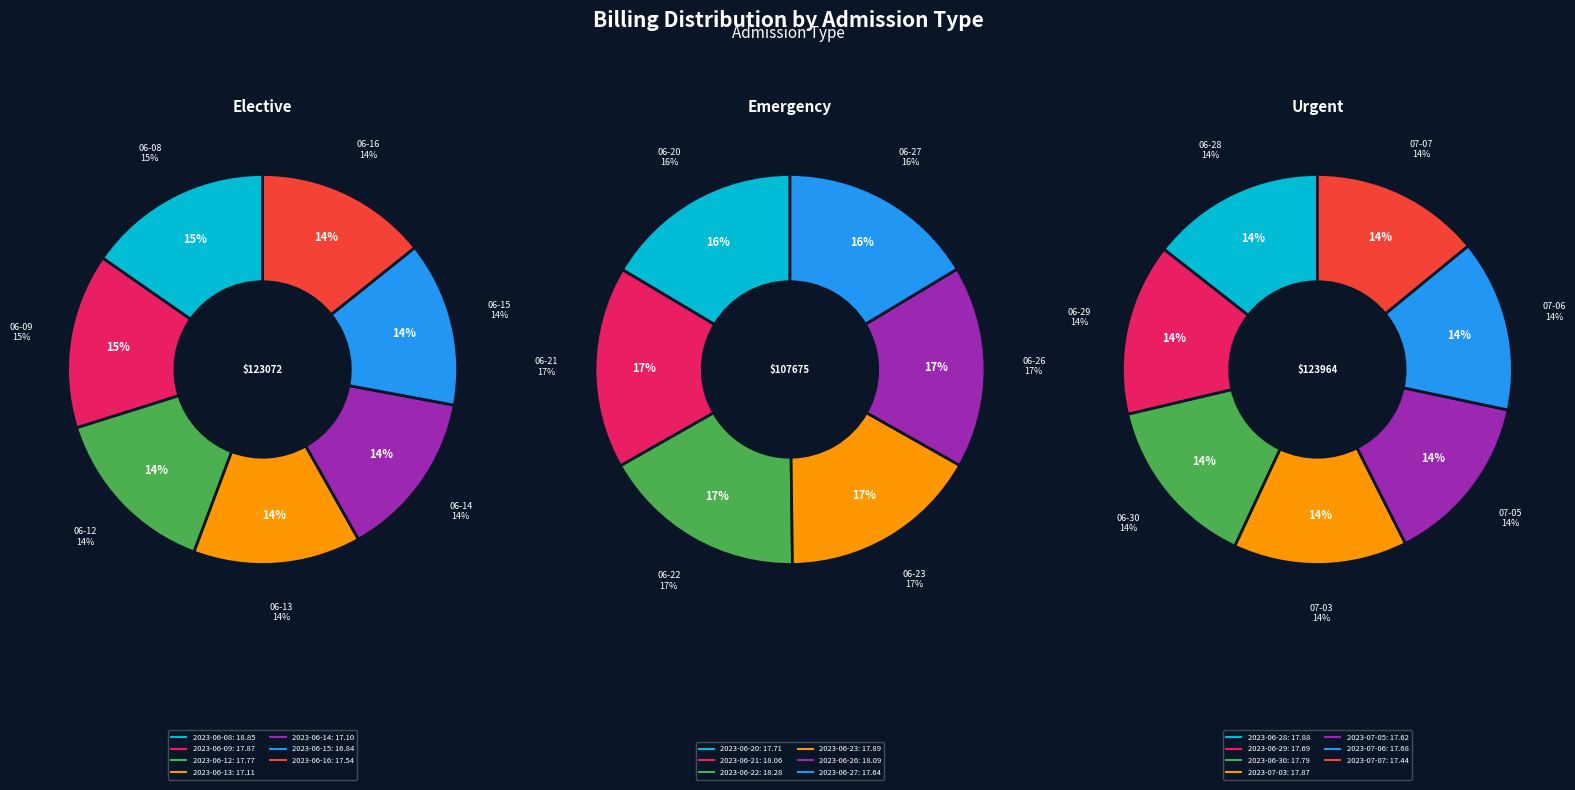

To the nearest percent, what is the combined percentage of 2023-06-14 and 2023-06-28?

10%